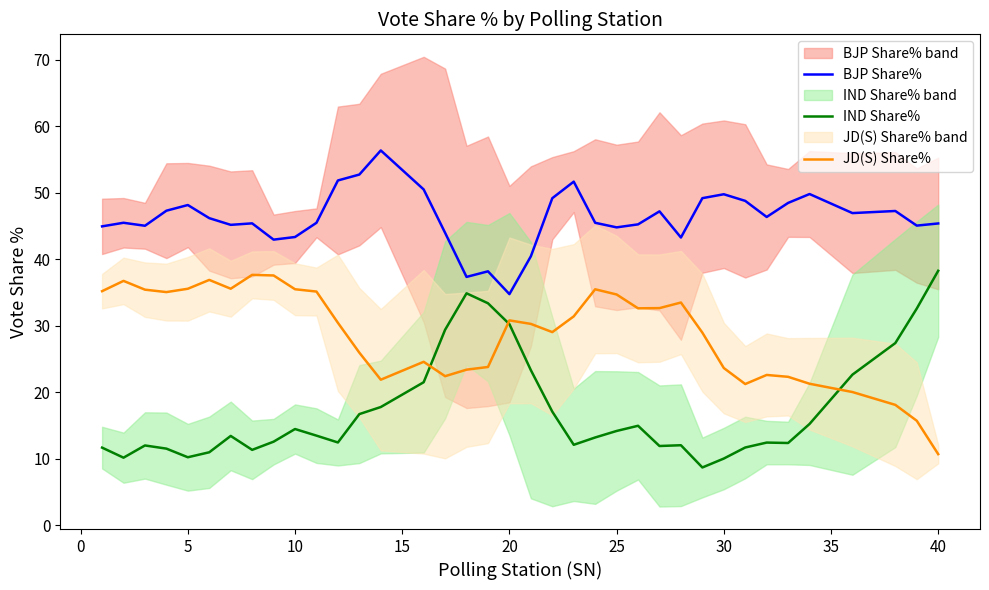

List the series in order of their peak value, lowest first.

JD(S) Share%, IND Share%, BJP Share%